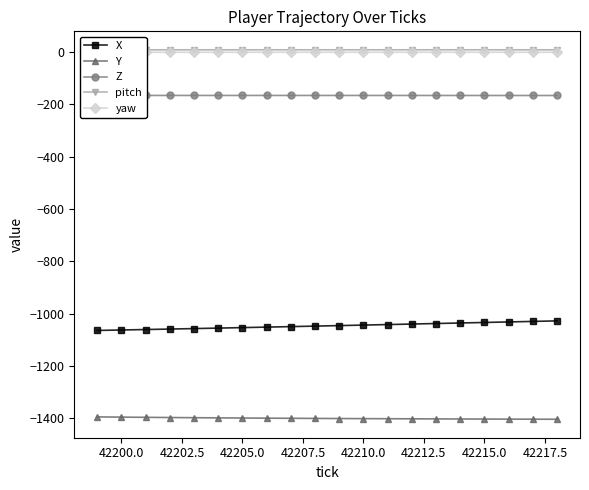

How many lines are shown in the chart?

5